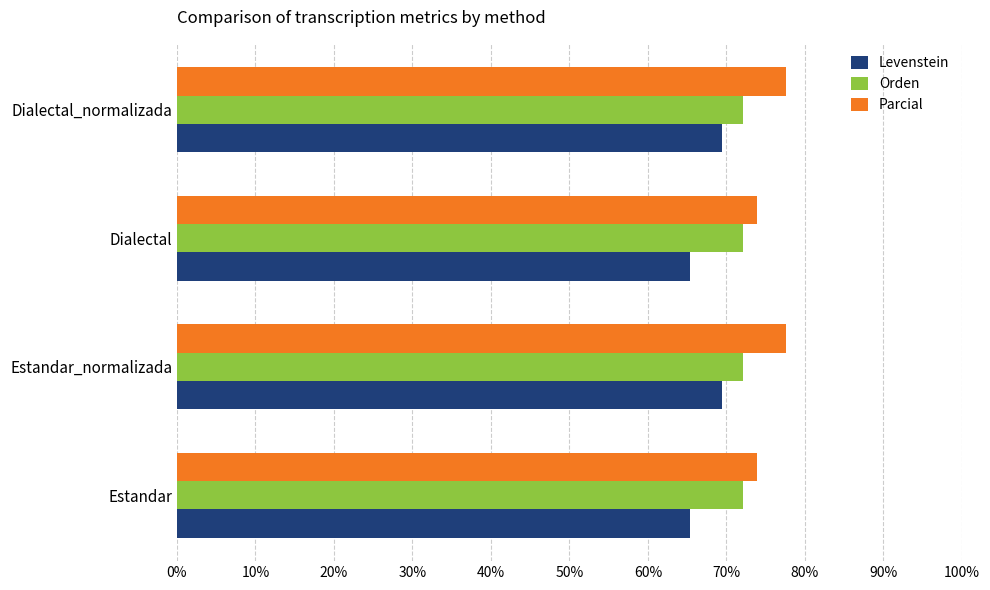

What is the total value across all series at Estandar_normalizada?

219.1